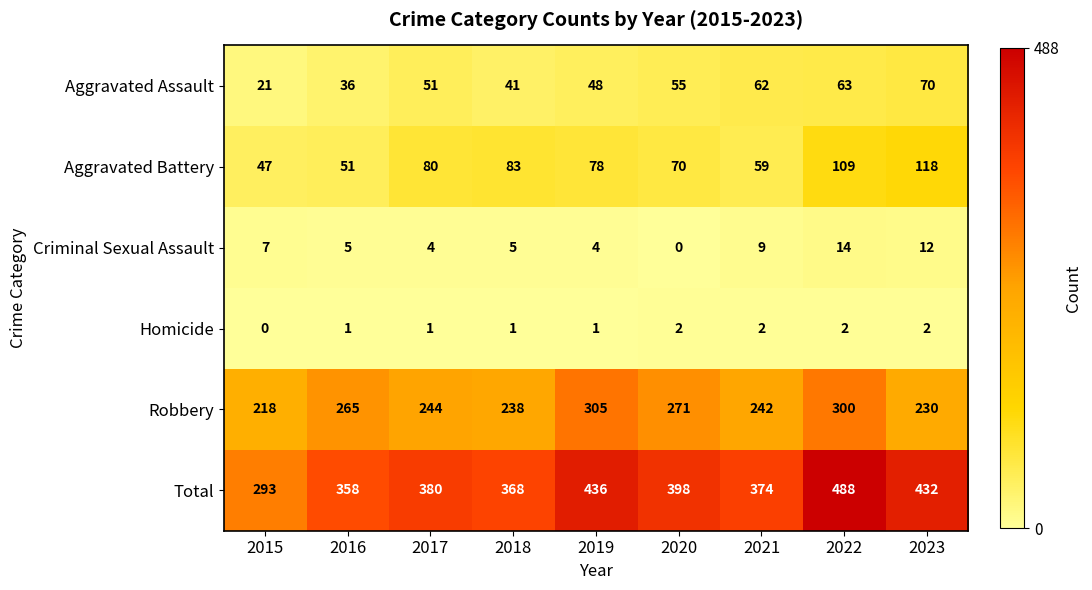

At 2018, list the series in order from smallest to largest.

Homicide, Criminal Sexual Assault, Aggravated Assault, Aggravated Battery, Robbery, Total